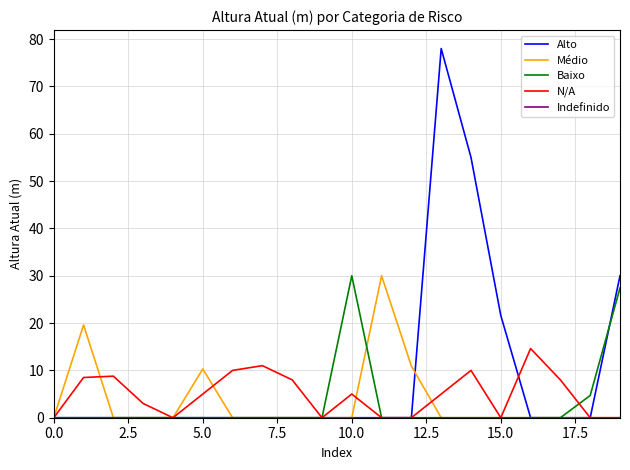

Which series has the largest range (max minus min)?

Alto